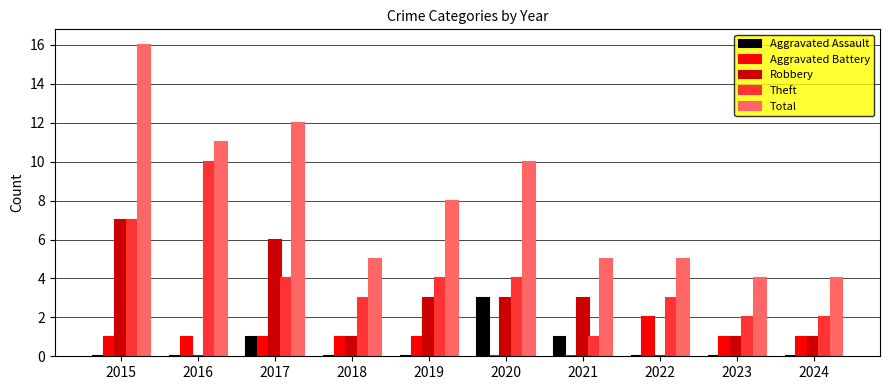

Reading right to left, extract all data points from this chart.

Aggravated Assault: 0	0	0	1	3	0	0	1	0	0
Aggravated Battery: 1	1	2	0	0	1	1	1	1	1
Robbery: 1	1	0	3	3	3	1	6	0	7
Theft: 2	2	3	1	4	4	3	4	10	7
Total: 4	4	5	5	10	8	5	12	11	16